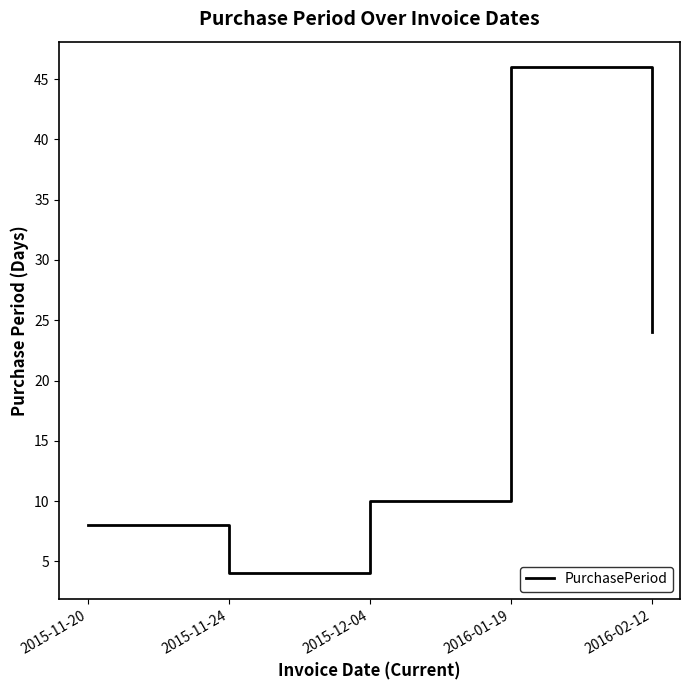

The chart shows a value of 21 at 2016-01-19. True or false?

False